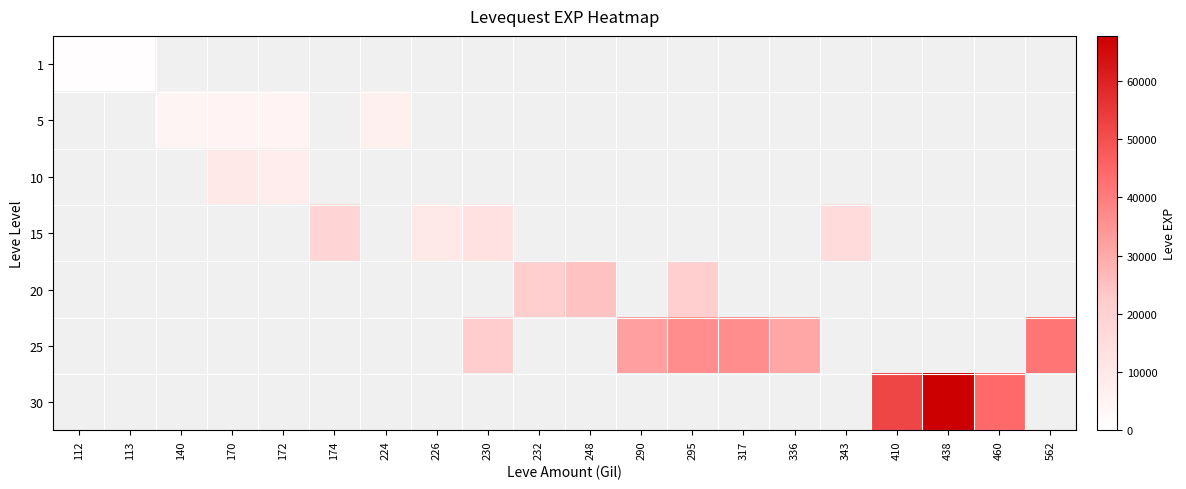

Between 174 and 562, which is larger?

562